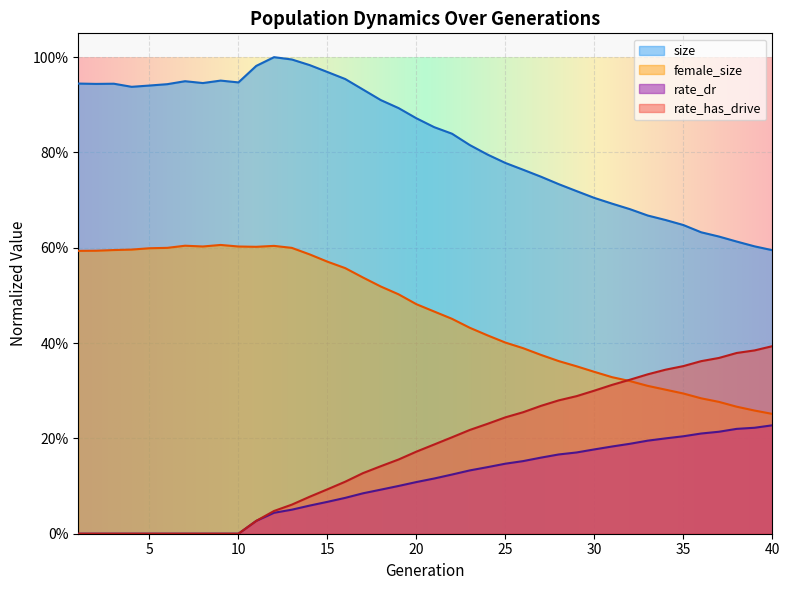

True or false: rate_dr and female_size cross at least once.

False